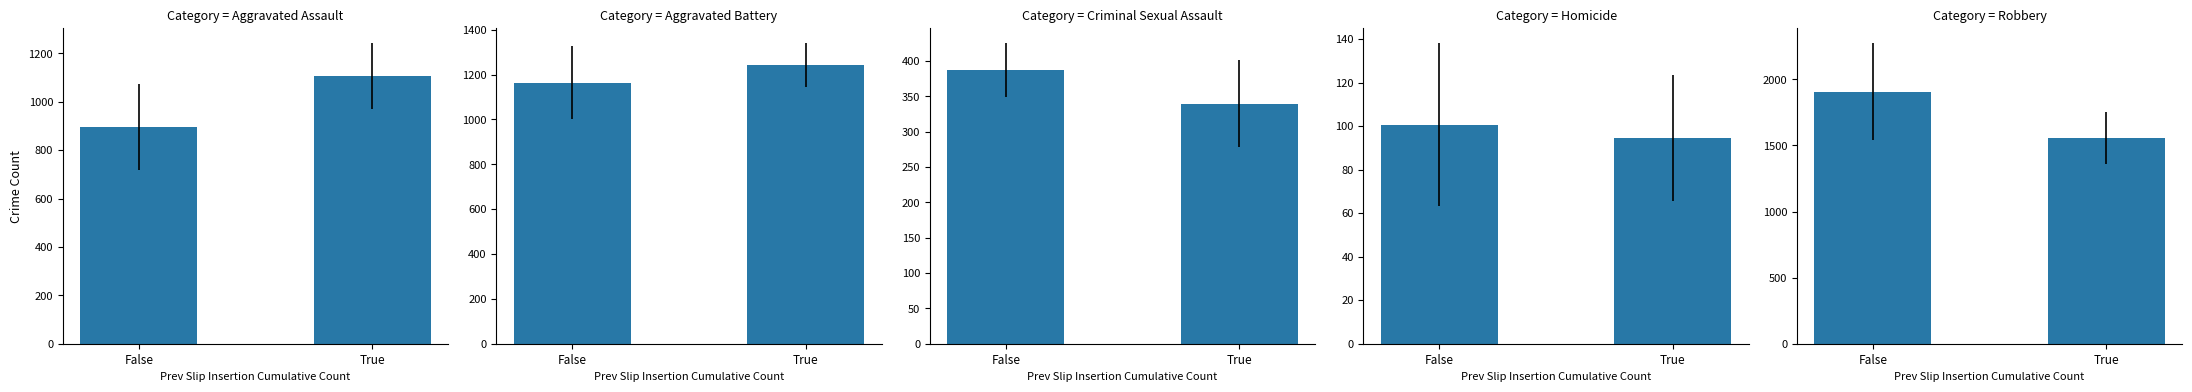

What are all the series names shown in the legend?

Aggravated Assault, Aggravated Battery, Criminal Sexual Assault, Homicide, Robbery